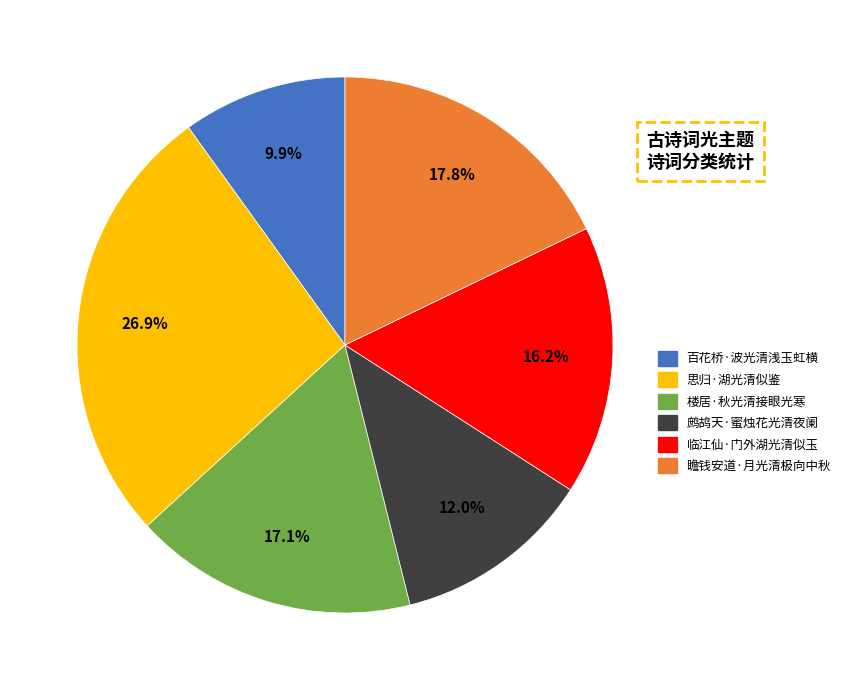

Is it true that 临江仙·门外湖光清似玉 is 8% of the pie?

False